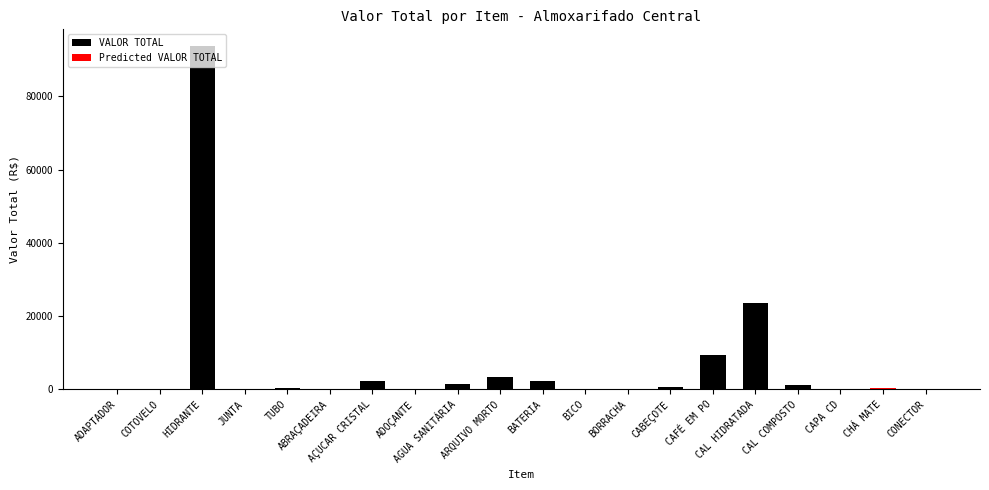

List the labels in order of value, smallest first.

CAPA CD, ABRAÇADEIRA, CONECTOR, BORRACHA, BICO, JUNTA, ADOÇANTE, COTOVELO, ADAPTADOR, TUBO, CHÁ MATE, CABEÇOTE, CAL COMPOSTO, AGUA SANITÁRIA, AÇUCAR CRISTAL, BATERIA, ARQUIVO MORTO, CAFÉ EM PO, CAL HIDRATADA, HIDRANTE